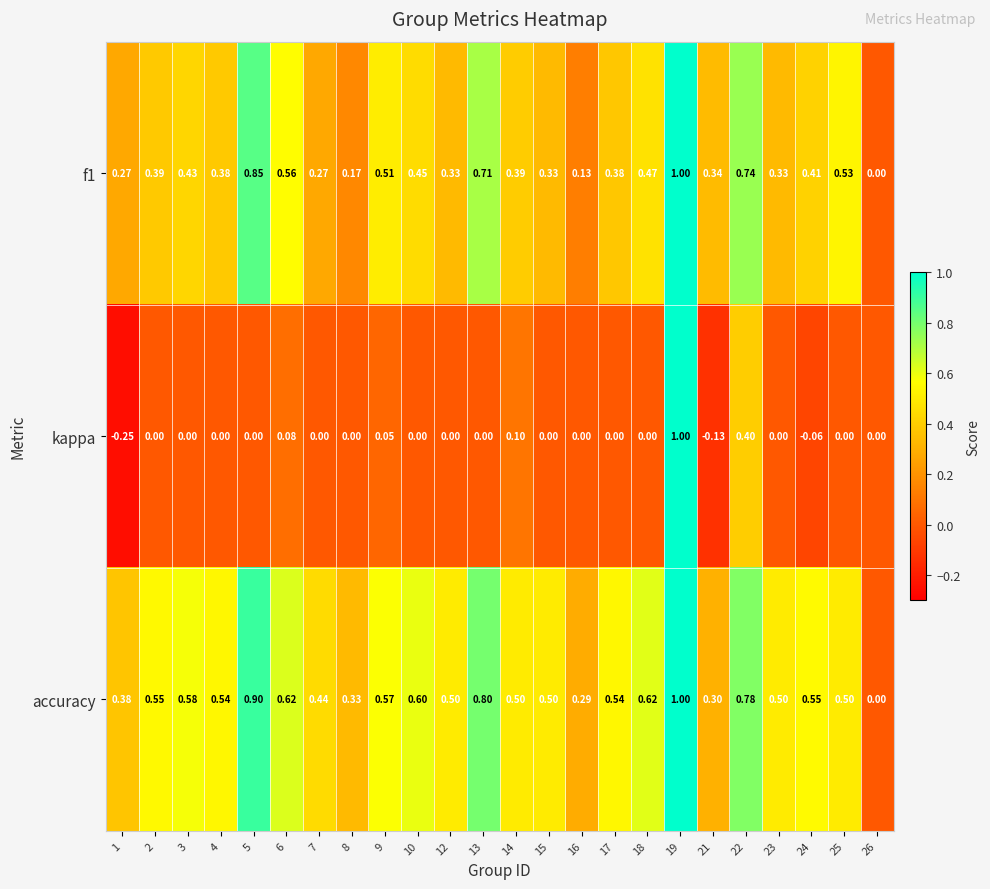

Which series has the largest total across all categories?

accuracy